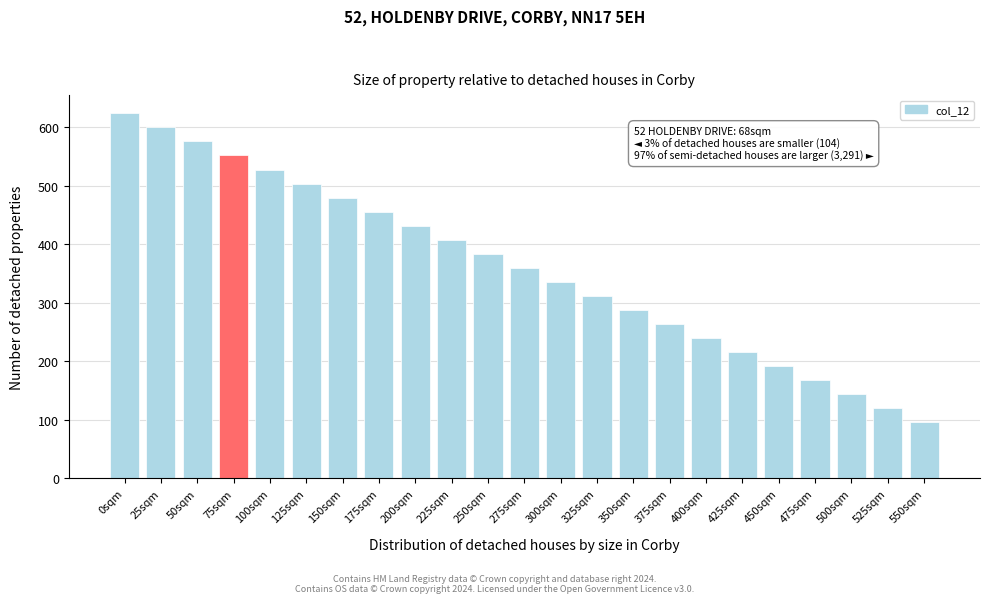

Reading left to right, what are all the values shown in this chart?

624	600	576	552	528	504	480	456	432	408	384	360	336	312	288	264	240	216	192	168	144	120	96